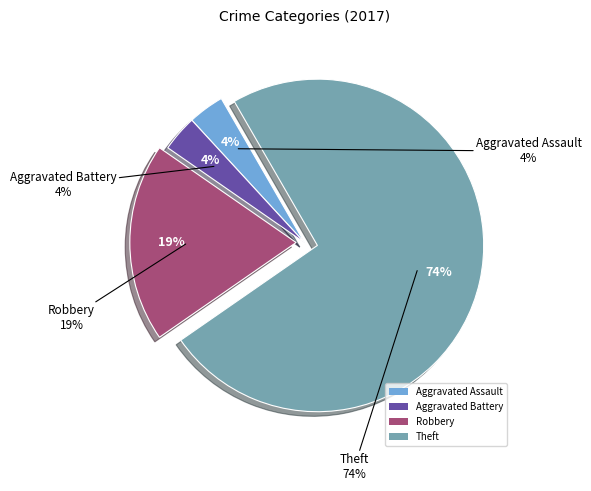

Is it true that Aggravated Assault is 1% of the pie?

False